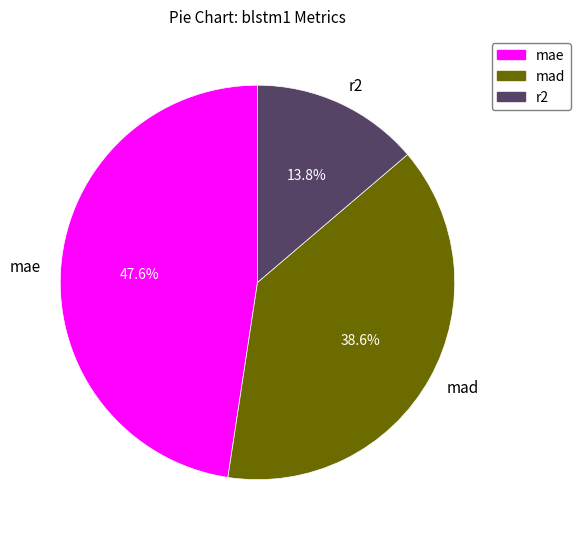

Rank the categories by value from lowest to highest.

r2, mad, mae